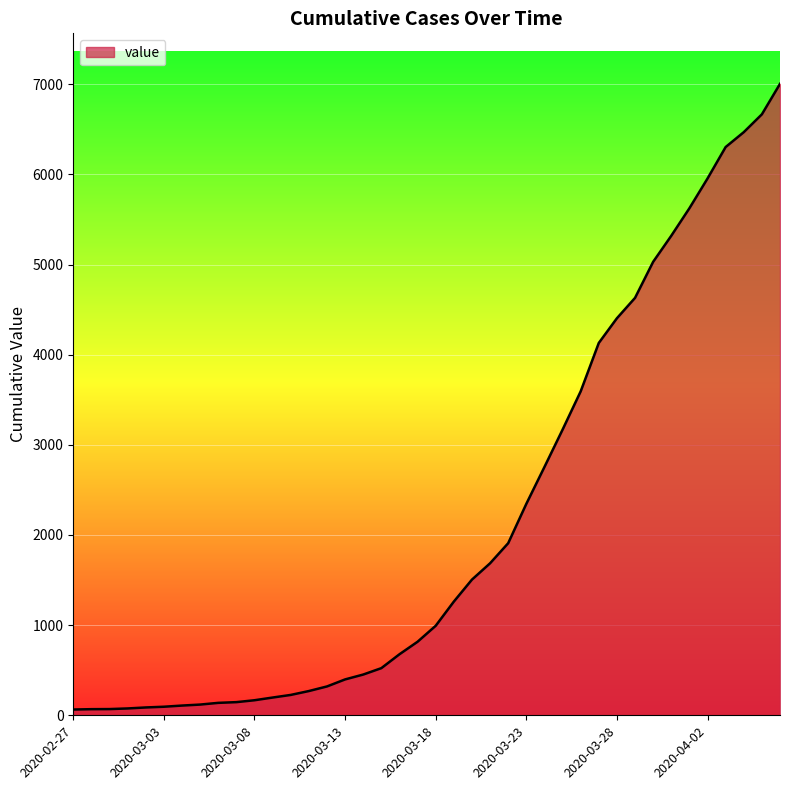

How many series are shown in this chart?

1